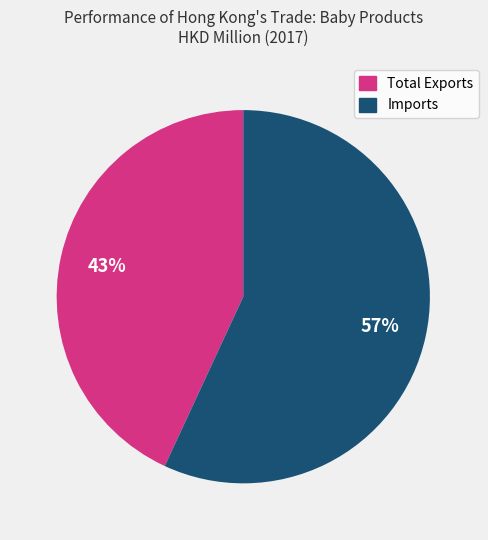

To the nearest percent, what is the difference between the largest and smallest slice percentages?

14%